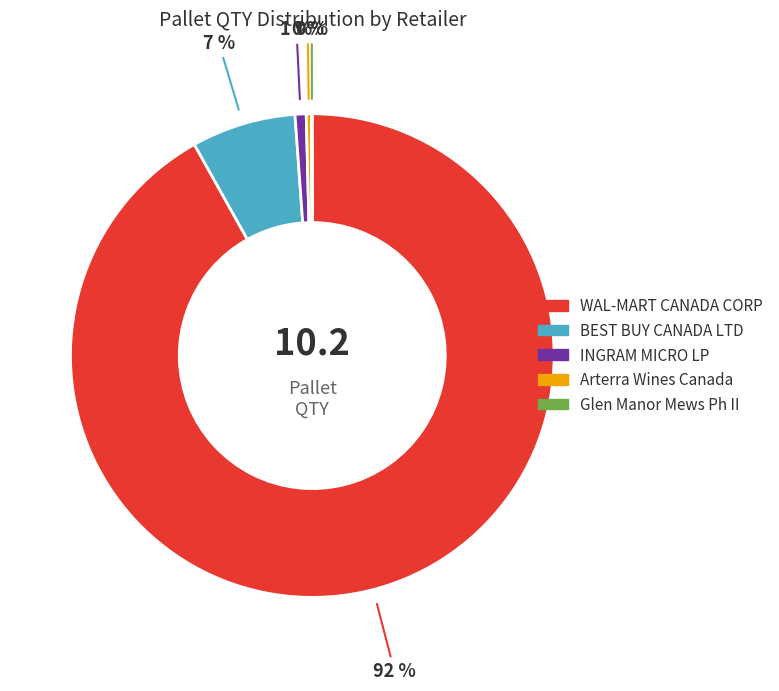

What is the majority slice?

WAL-MART CANADA CORP